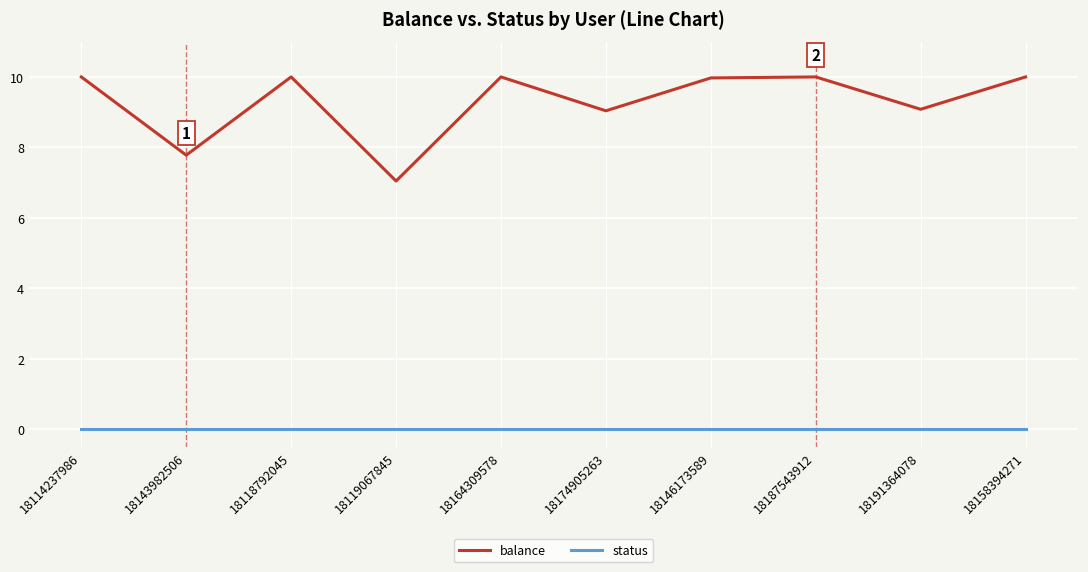

What position from the right is 18143982506?

9